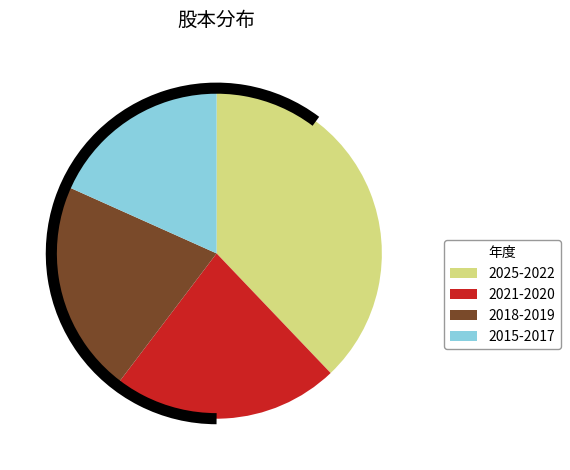

Is there any slice that represents more than half of the pie?

No